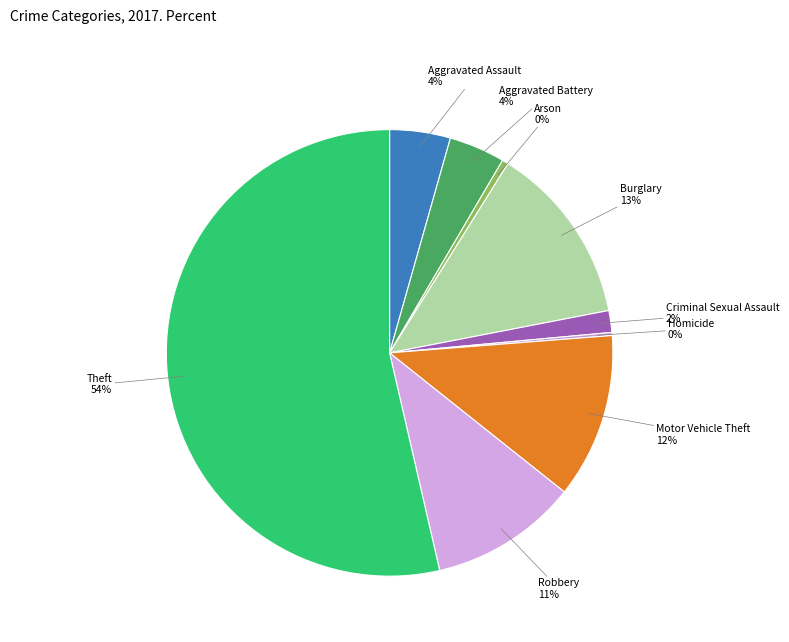

What is the largest slice in the pie chart?

Theft